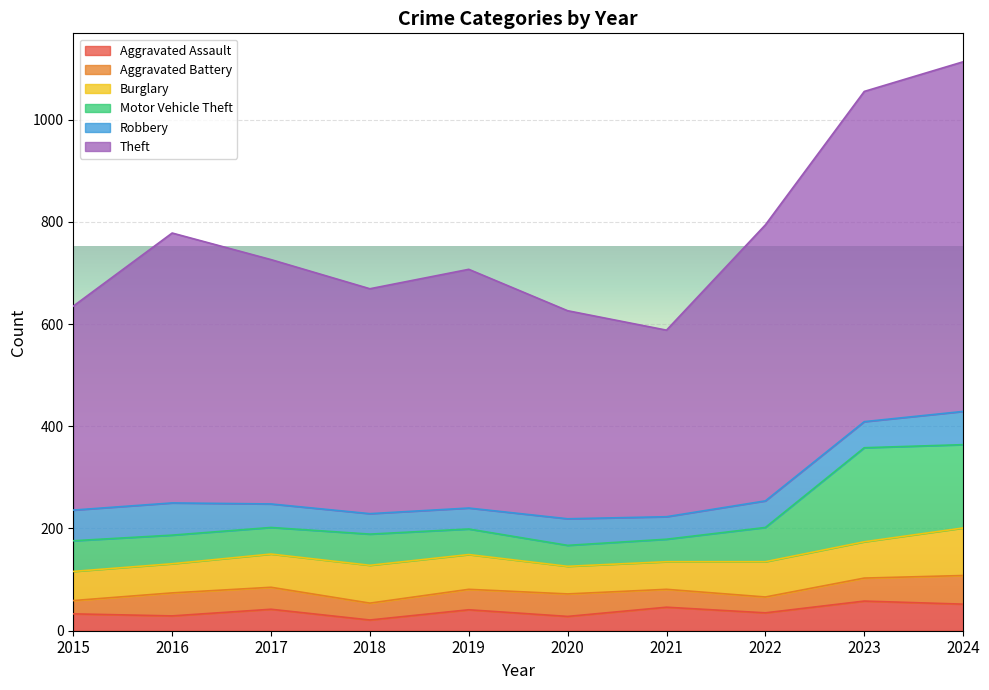

What is the sum of all Aggravated Assault values?

385